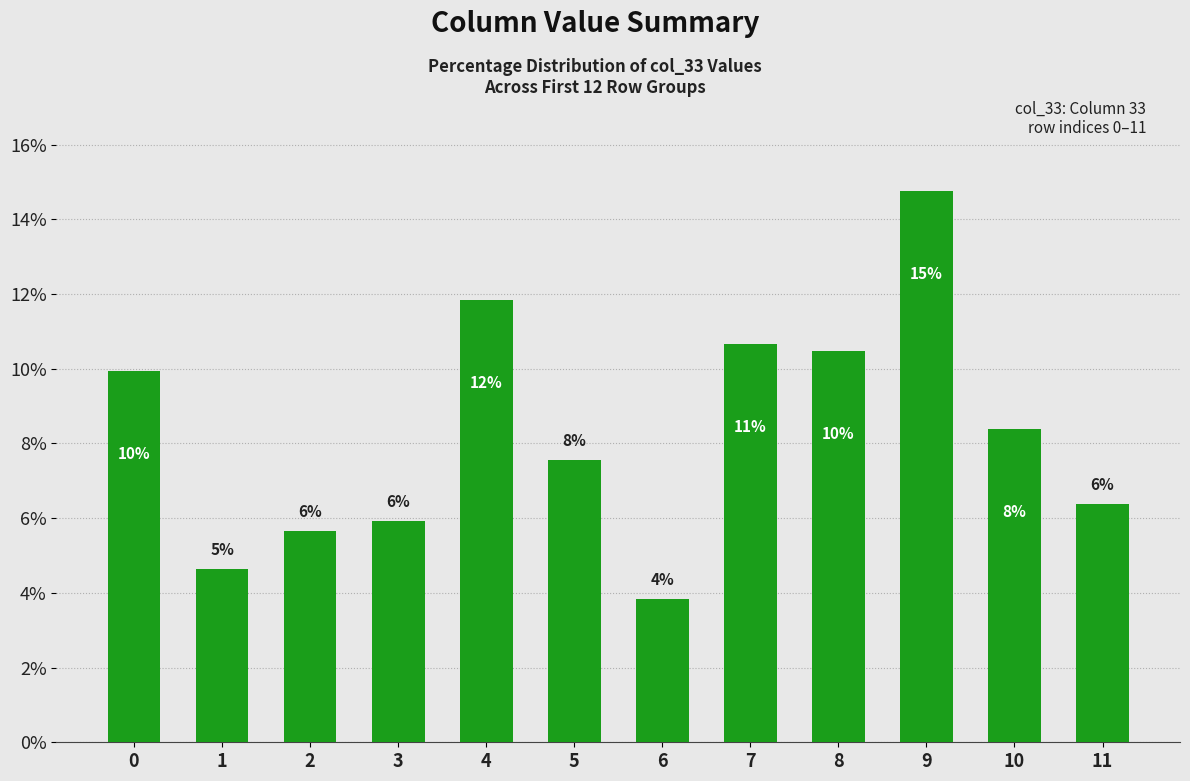

How many bars are there in total?

12